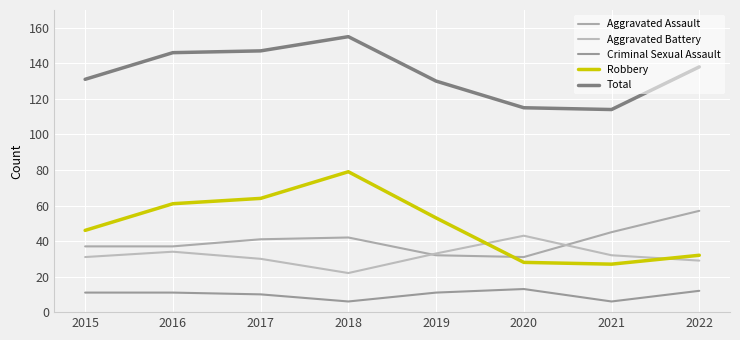

True or false: Aggravated Assault has more than 2 interior local peaks.

False